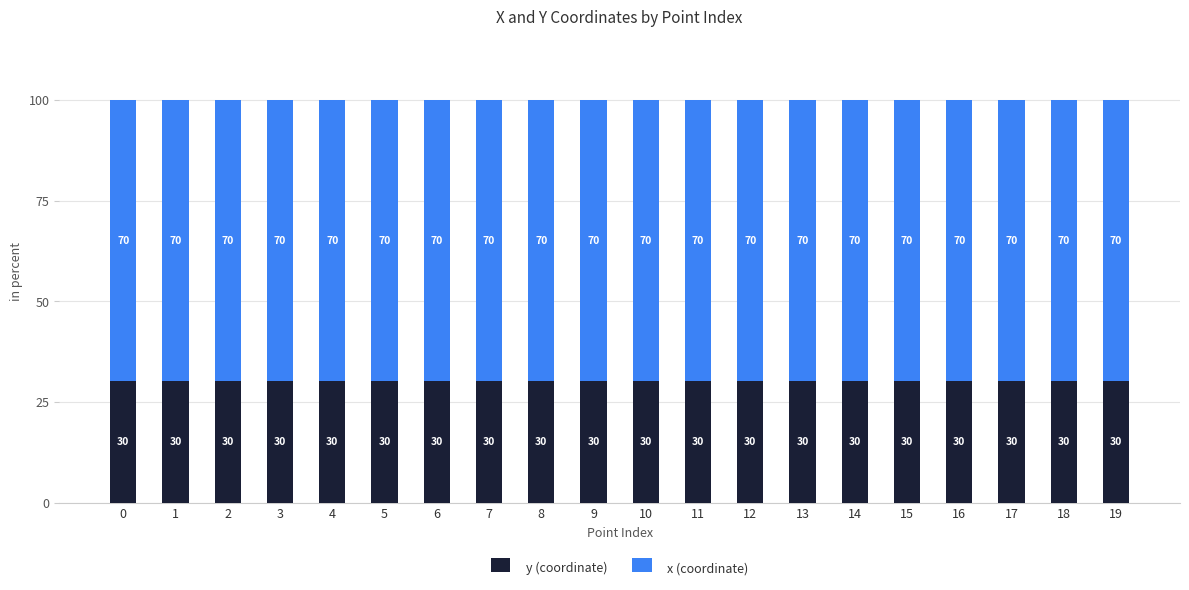

Which category has the lowest value in the y (coordinate) series?

18